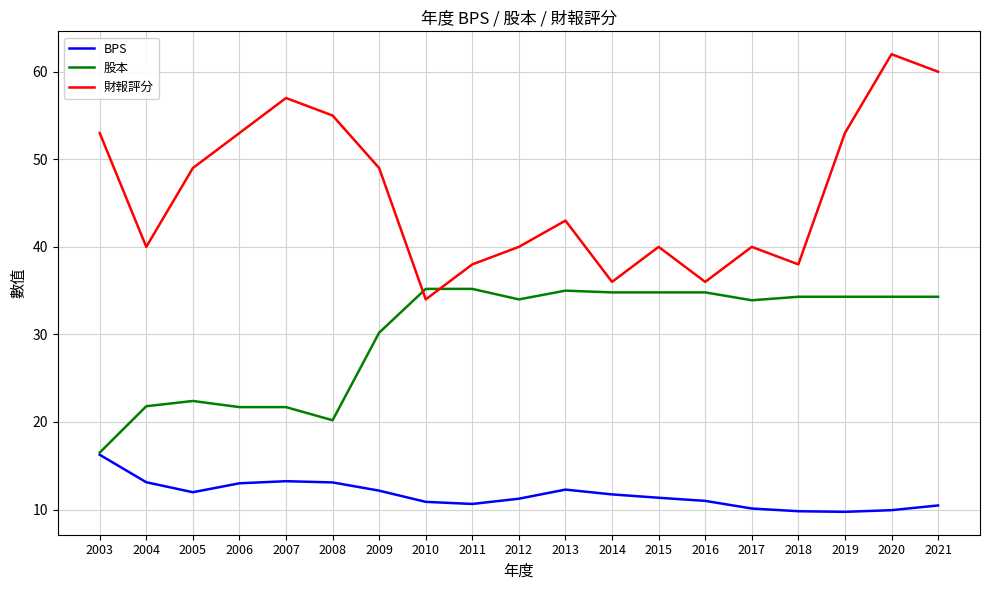

True or false: 財報評分 and 股本 cross at least once.

True